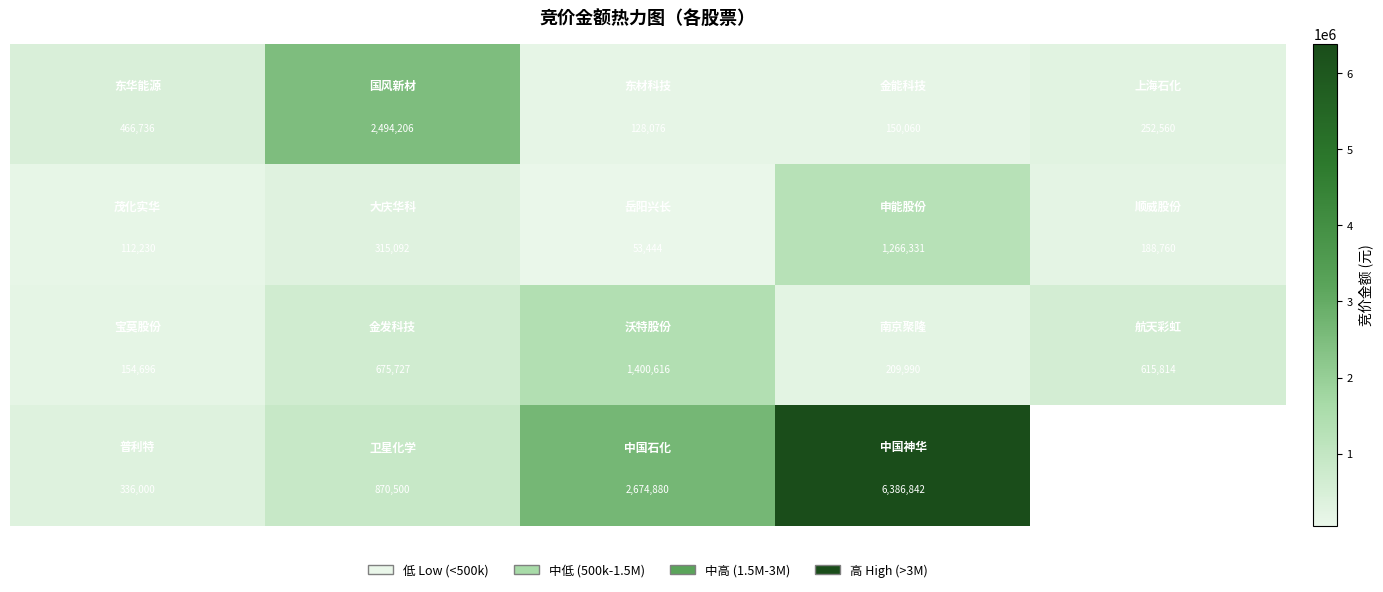

At which category does the chart reach its minimum across all series?

2